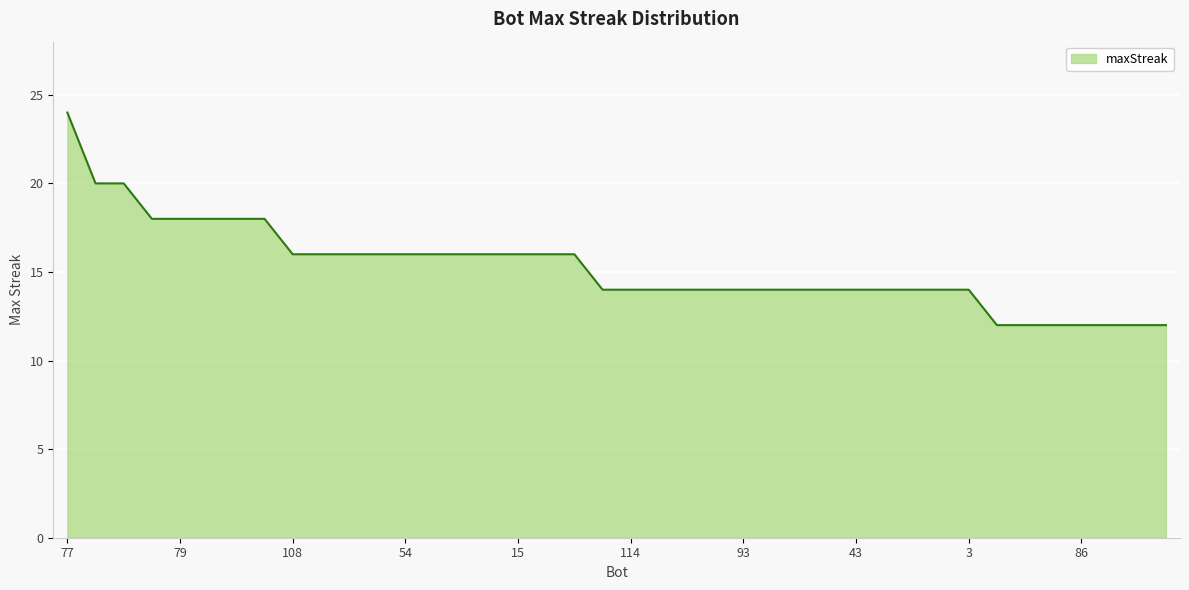

What is the smallest value displayed?

12